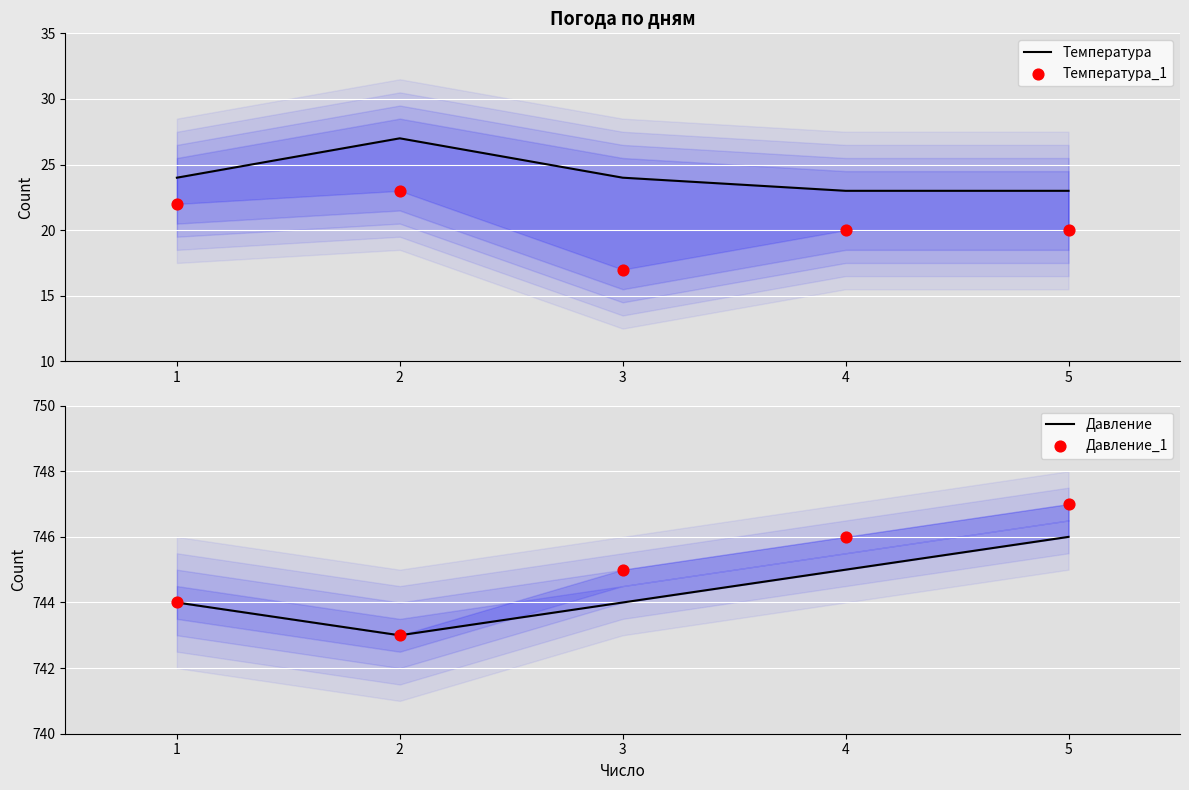

What are all the series names shown in the legend?

Температура, Температура_1, Давление, Давление_1